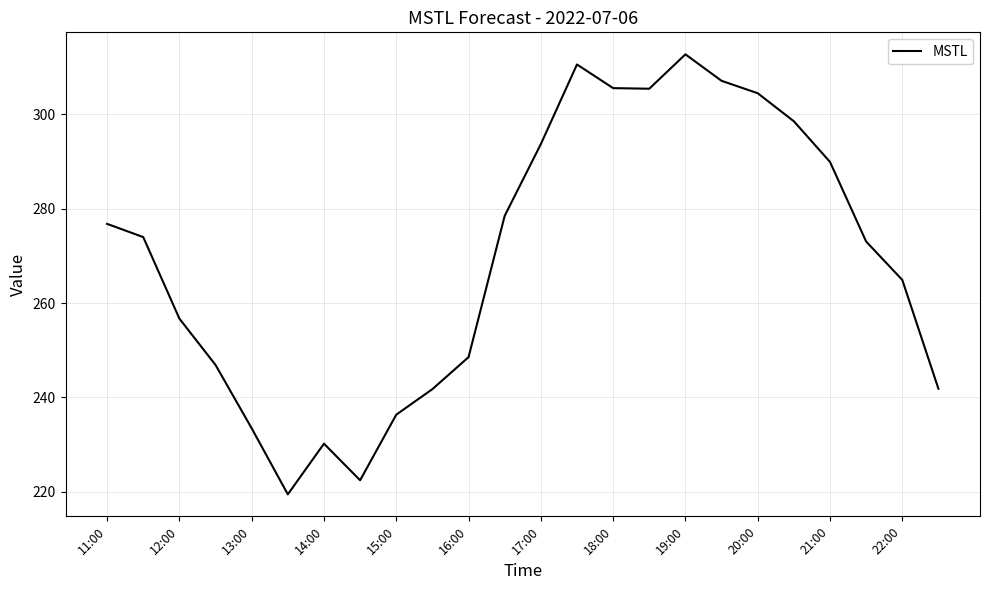

What is the difference between the maximum and minimum values?

93.2